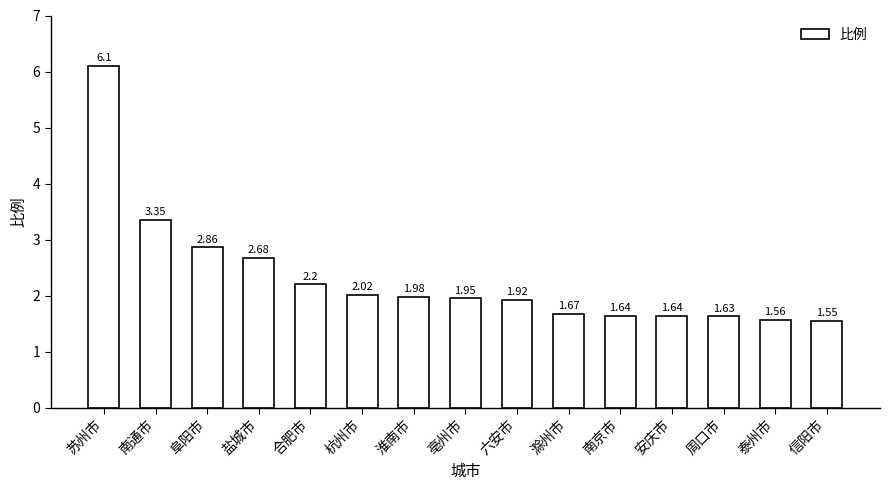

What is the label of the 9th bar from the right?

淮南市